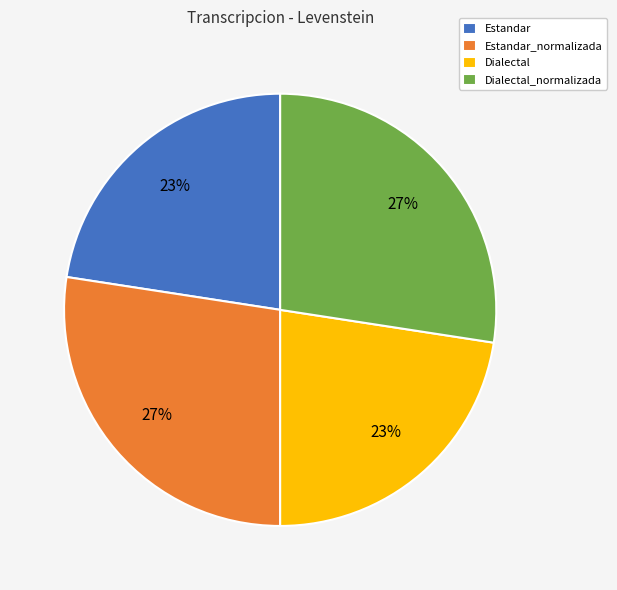

How many slices are in this pie chart?

4